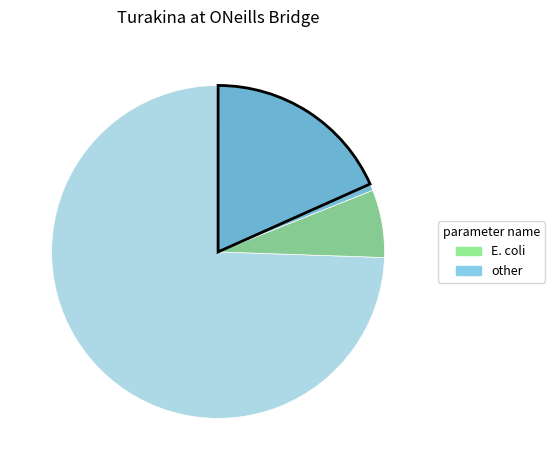

How many segments does this pie chart have?

8